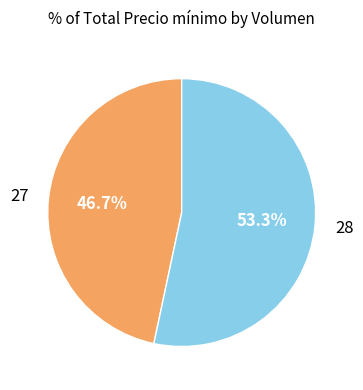

Which slice represents more than half of the pie?

28